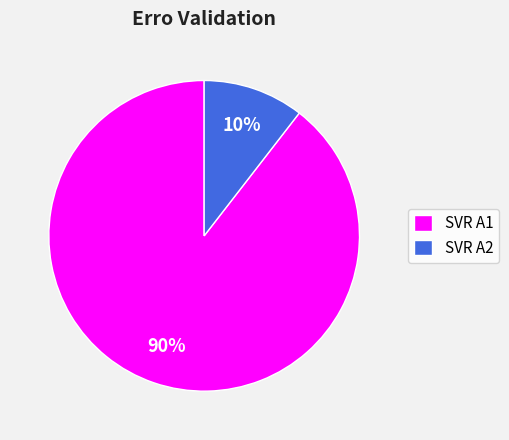

To the nearest percent, what portion does SVR A1 represent?

90%